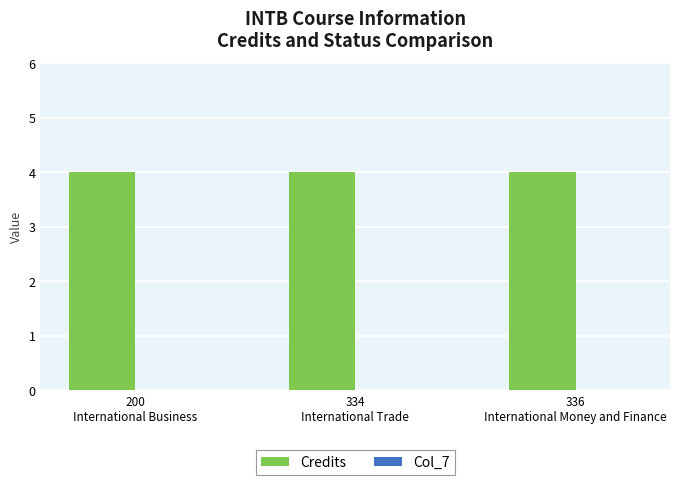

Is the value of Credits at 334
International Trade greater than the value of Col_7 at 336
International Money and Finance?

Yes